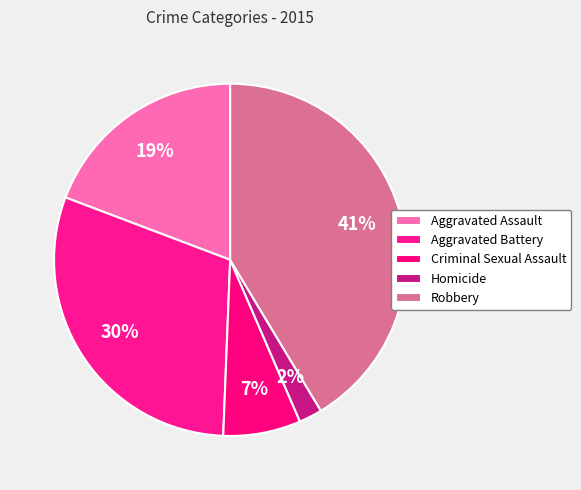

How many slices are in this pie chart?

5